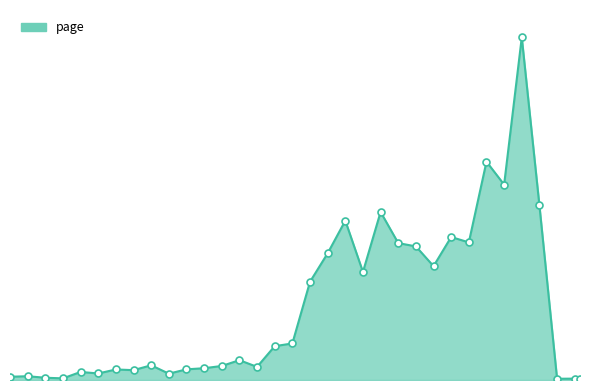

Does the chart have visible grid lines?

No